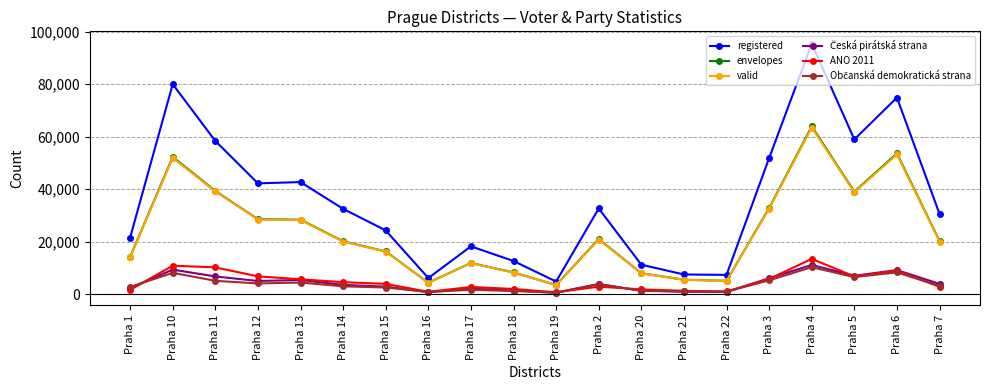

What is the label of the 20th point from the left?

Praha 7